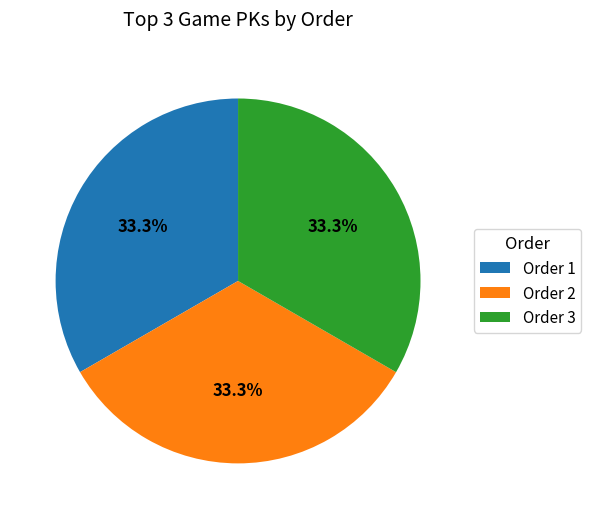

What percentage is NOT represented by Order 3?

66.7%